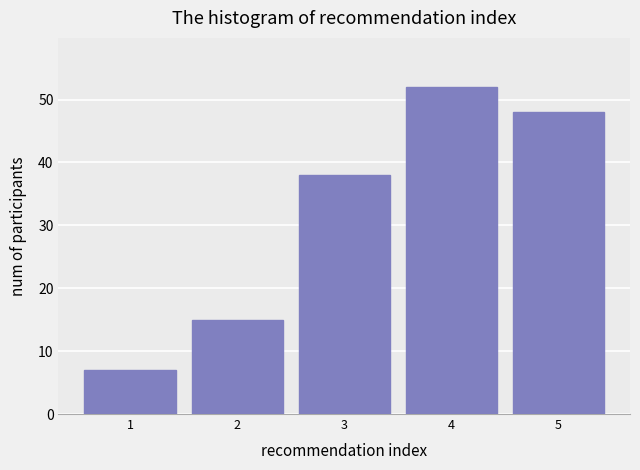

Reading right to left, extract all data points from this chart.

48	52	38	15	7